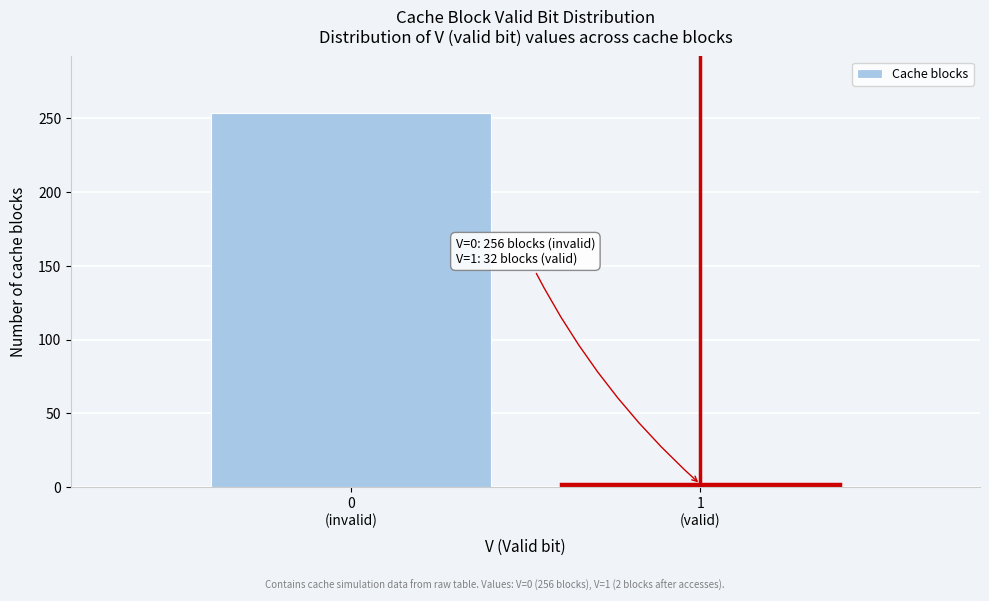

Reading left to right, list all the values displayed in this chart.

254	2